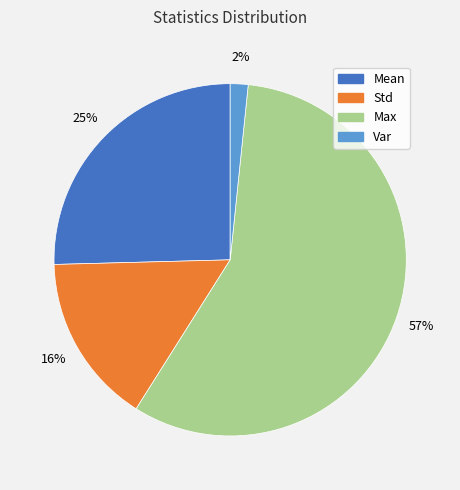

Which category has the biggest portion of the pie?

Max